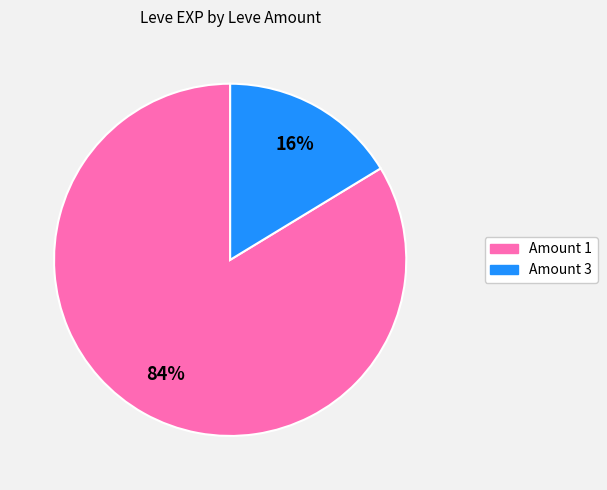

Does any single category account for the majority?

Yes